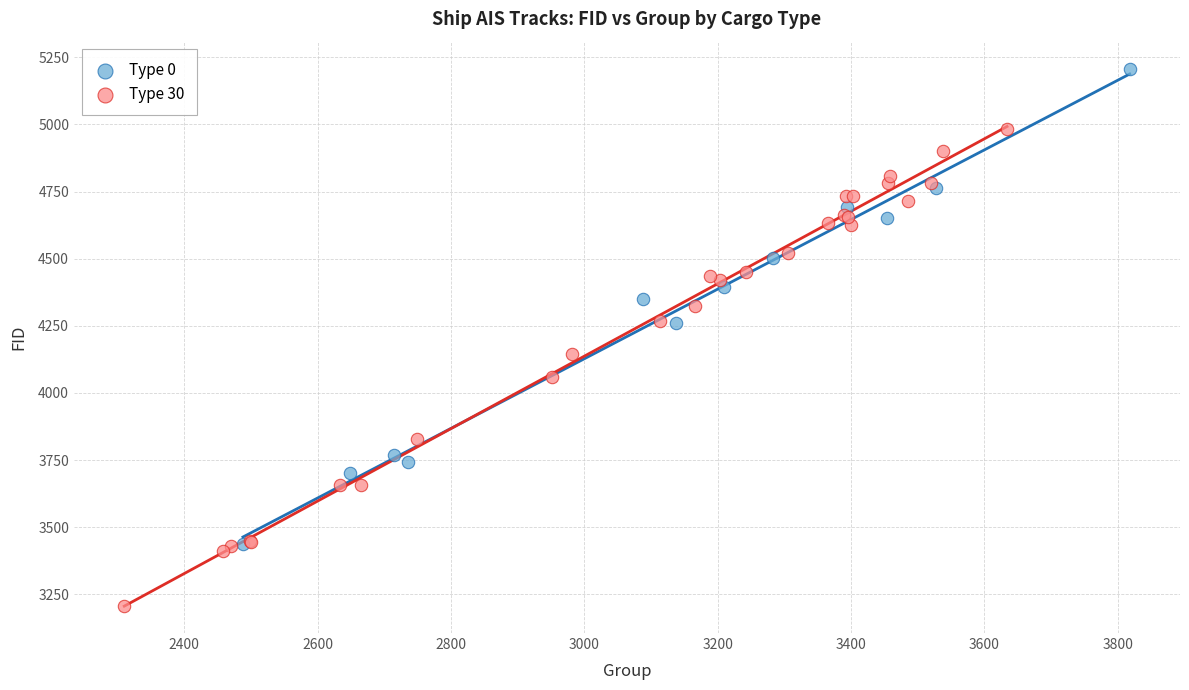

Which series reaches the minimum Y coordinate?

Type 30